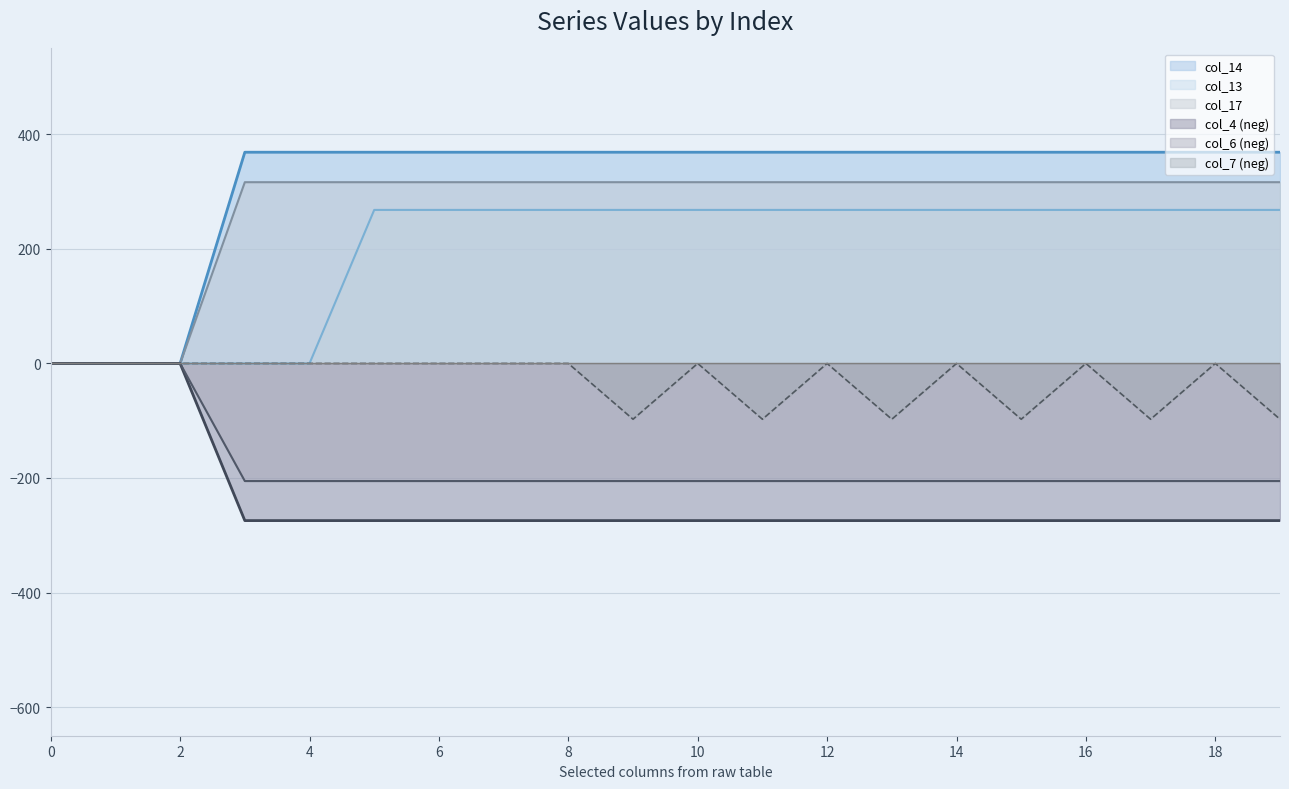

What is the smallest value displayed?

-274.4